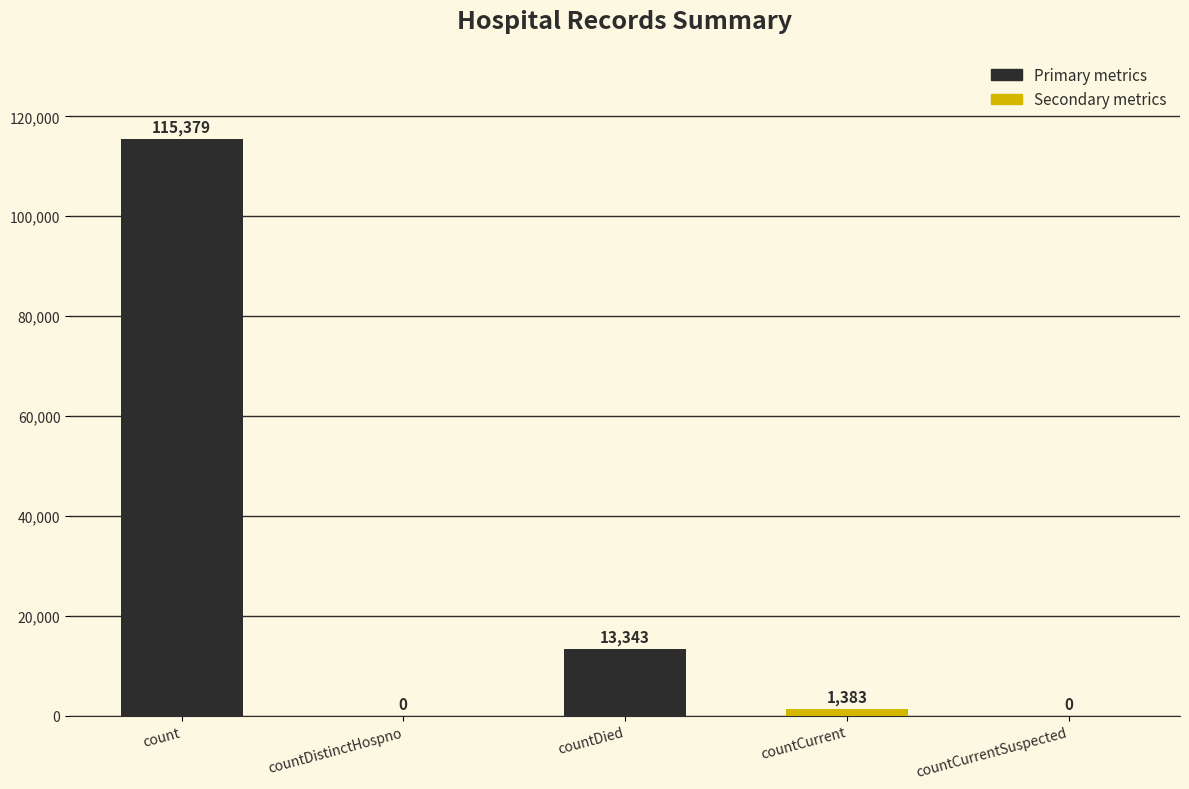

What is the change in value from count to countCurrentSuspected?

-115379